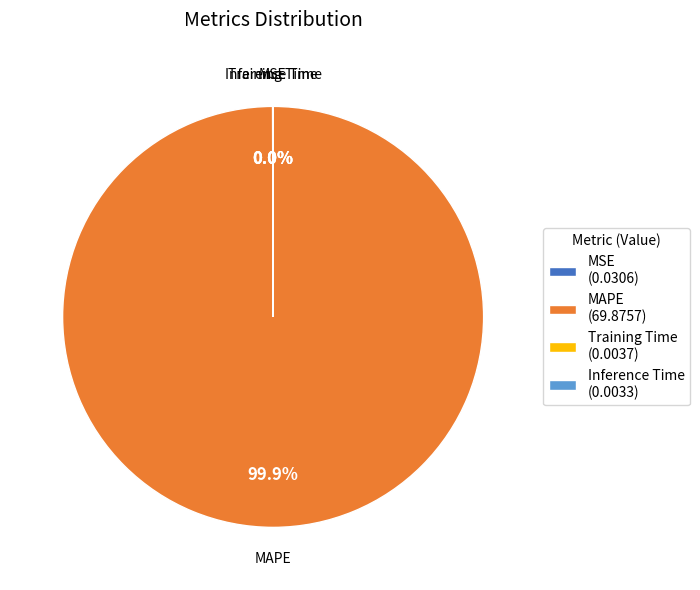

What is the largest slice in the pie chart?

MAPE (69.8757)